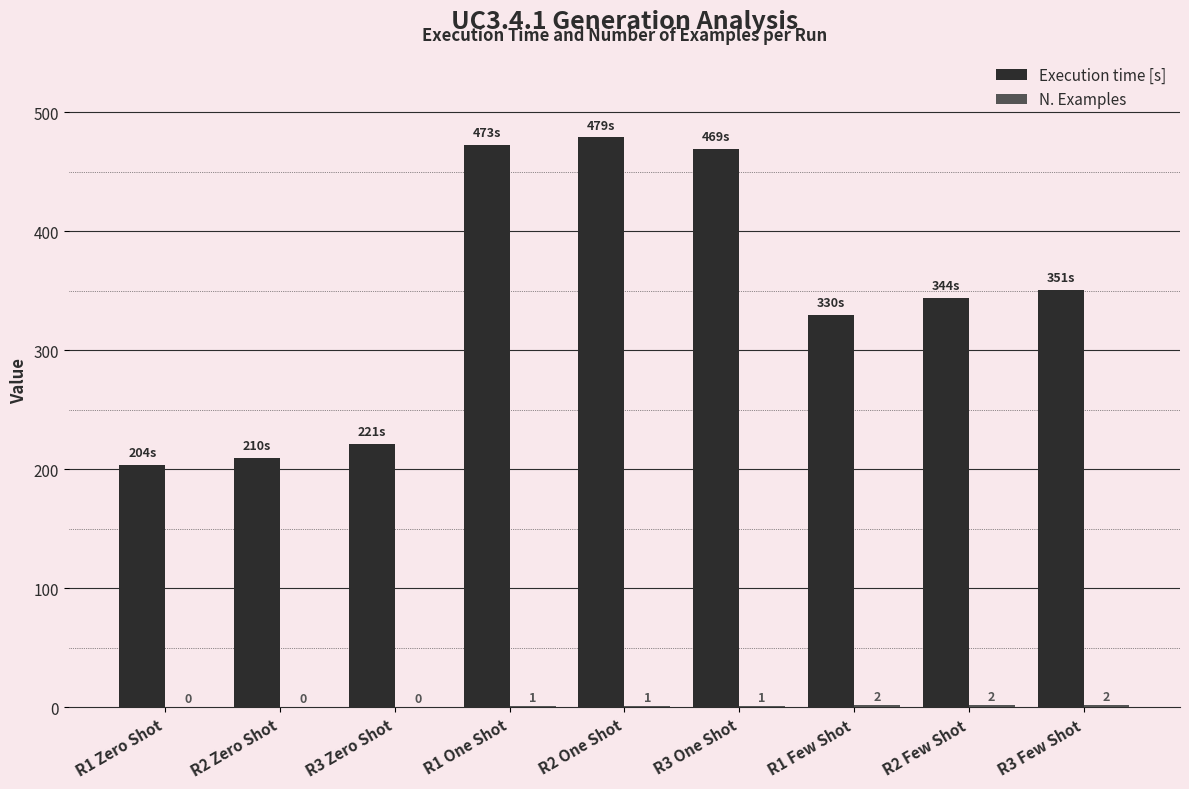

The Execution time [s] series shows 88 at R3 Few Shot. True or false?

False